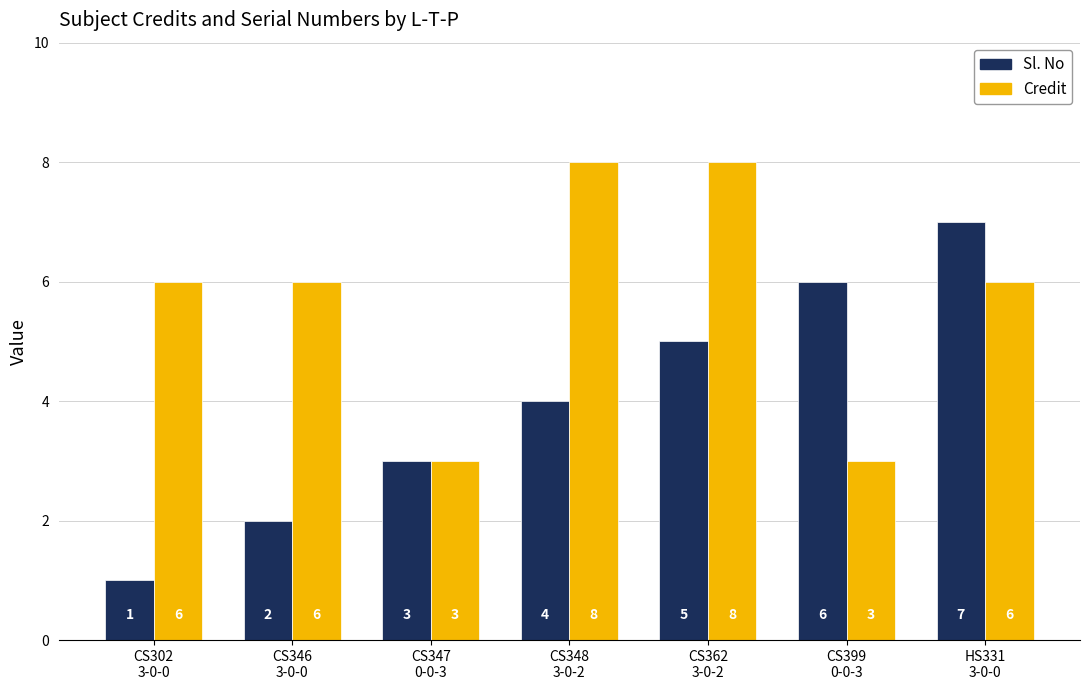

What is the label of the 6th bar from the right?

CS346
3-0-0